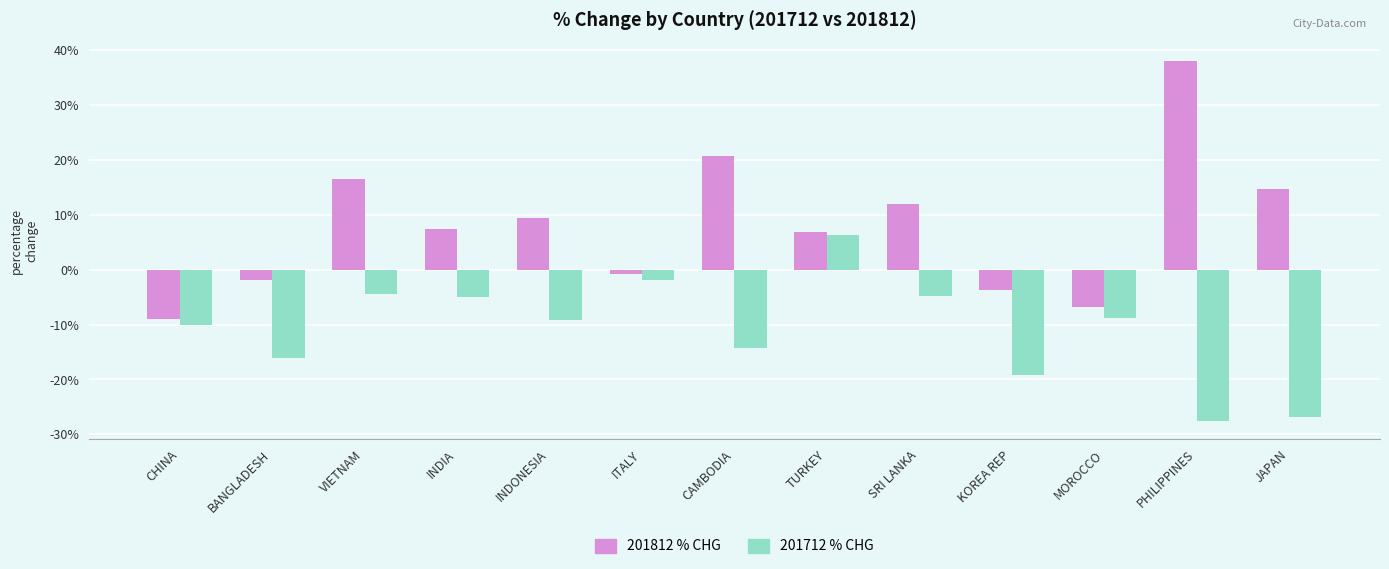

Count the number of data series in this chart.

2